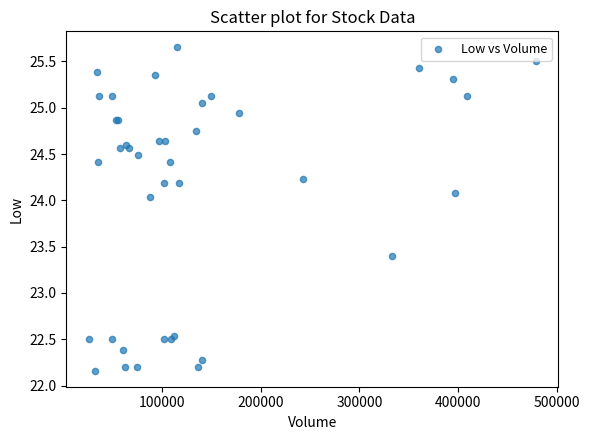

What Y value in the scatter plot is closest to 23?

23.4